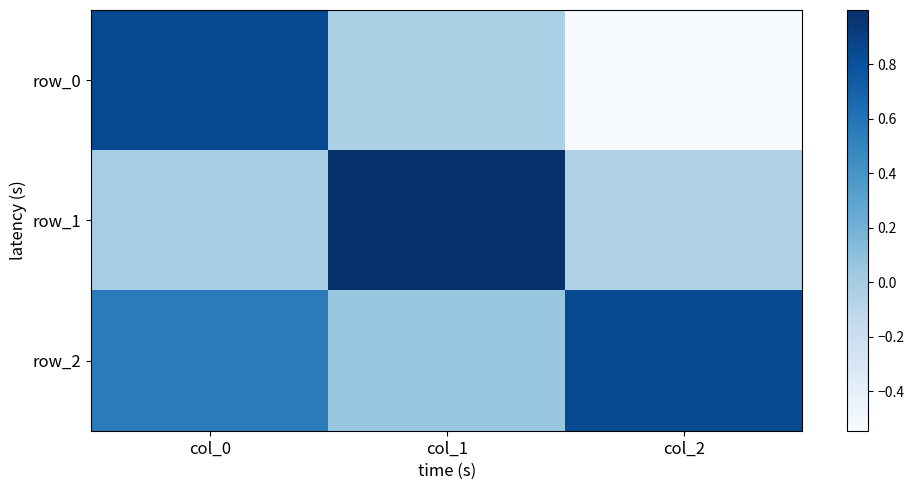

True or false: row_2 has a value of 0.8 at col_2.

True